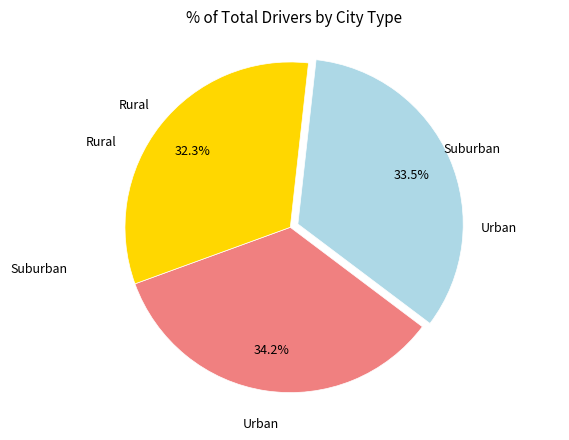

Does any single category account for the majority?

No